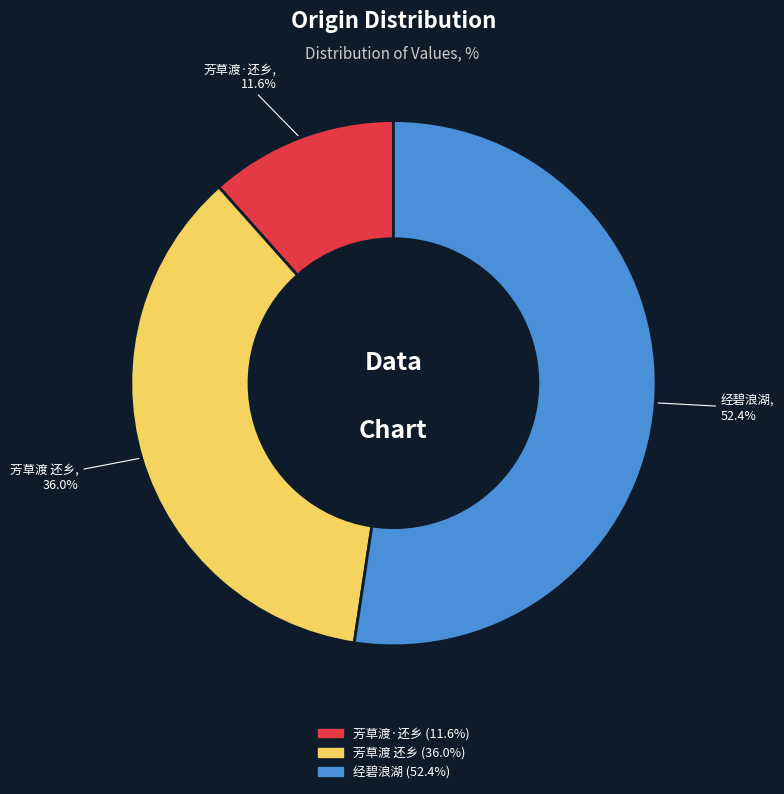

Is there a majority slice in this chart?

Yes